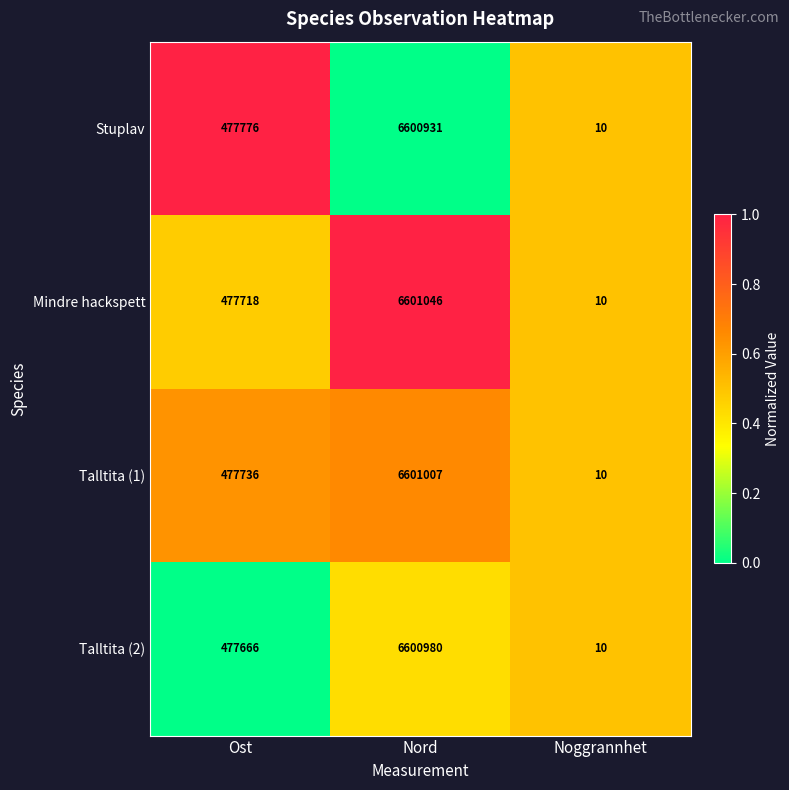

The Talltita (1) series shows 299454 at Ost. True or false?

False